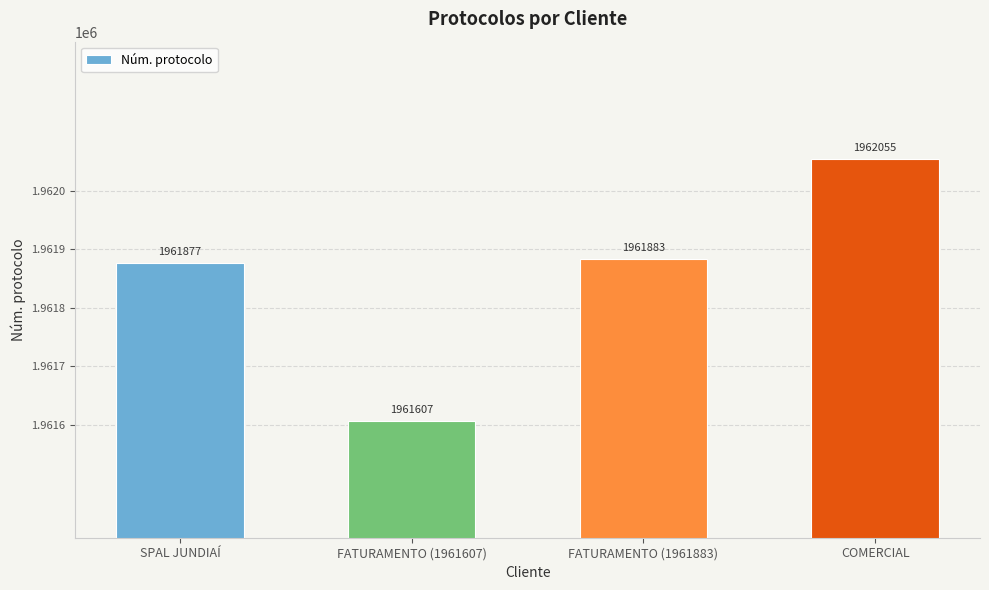

The chart shows a value of 1962055 at COMERCIAL. True or false?

True